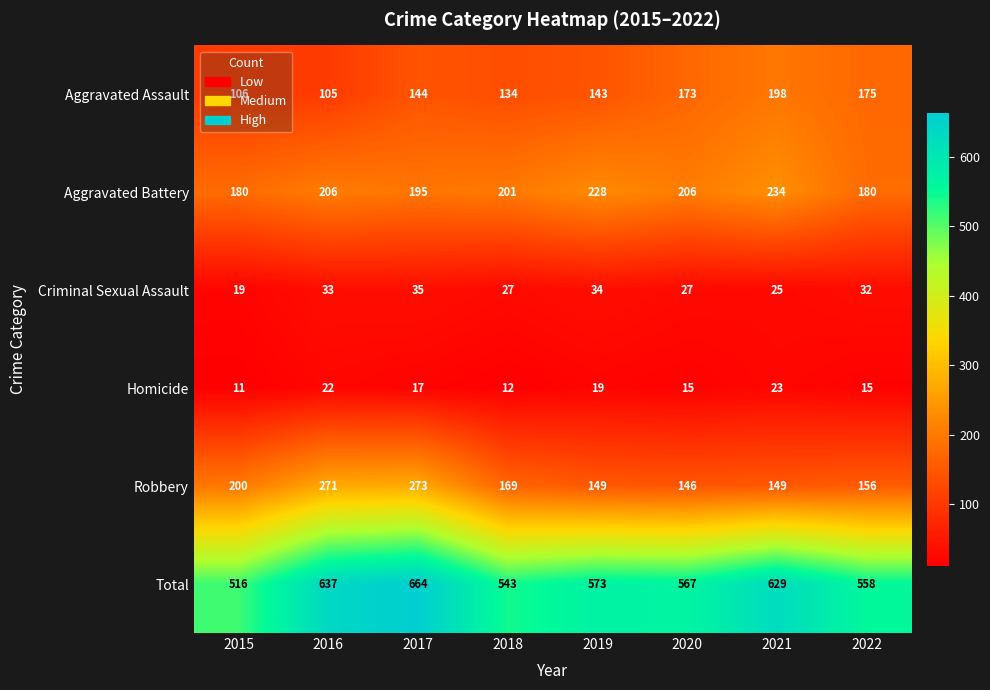

Which series changed the most between 2015 and 2020?

Aggravated Assault